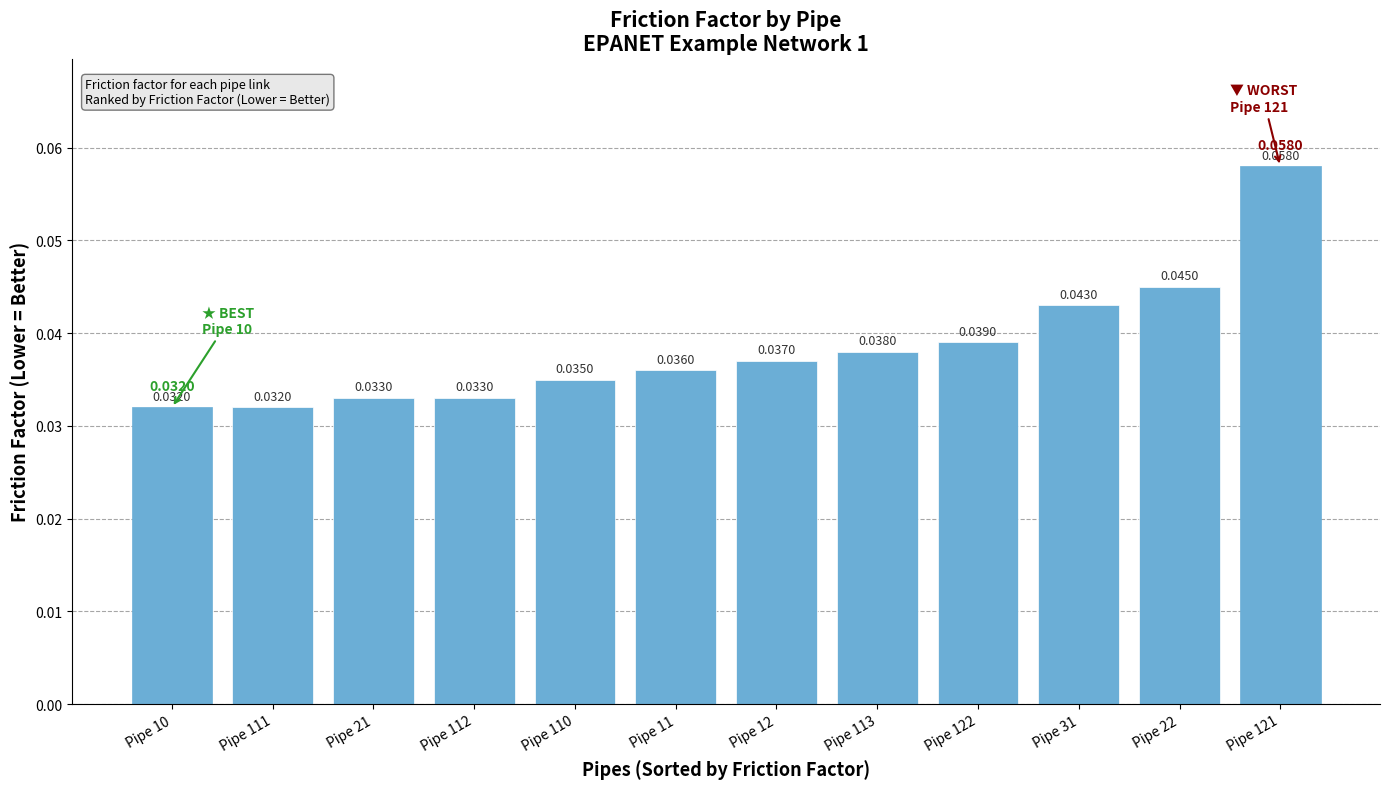

Between Pipe 121 and Pipe 12, which is larger?

Pipe 121